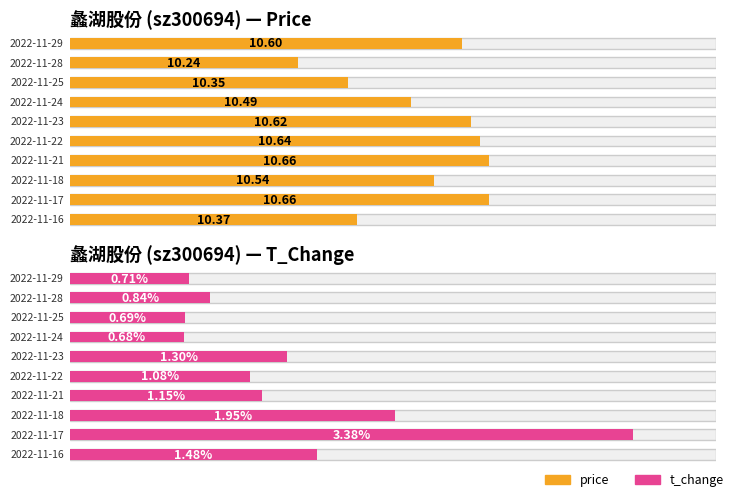

At which category is the sum across all series the highest?

2022-11-17